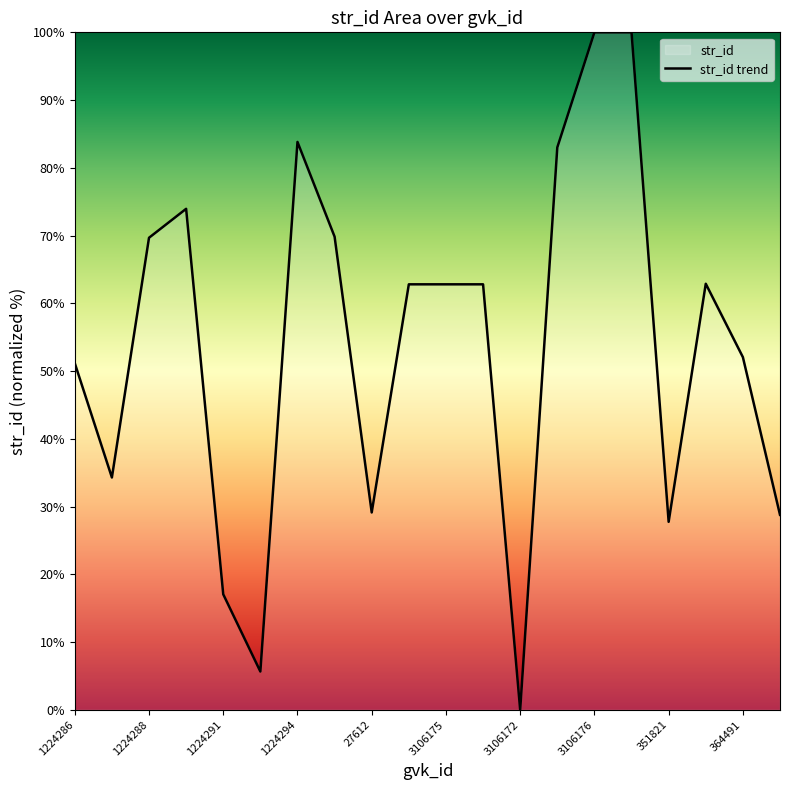

Reading left to right, list all the values displayed in this chart.

1224286=51.2	1224287=34.3	1224288=69.7	1224289=73.9	1224291=17.1	1224297=5.7	1224294=83.8	27610=69.8	27612=29.1	3106174=62.8	3106175=62.8	3106171=62.8	3106172=0.0	3106173=83.0	3106176=100.0	3106177=100.0	351821=27.7	364490=62.9	364491=52.1	364493=28.8